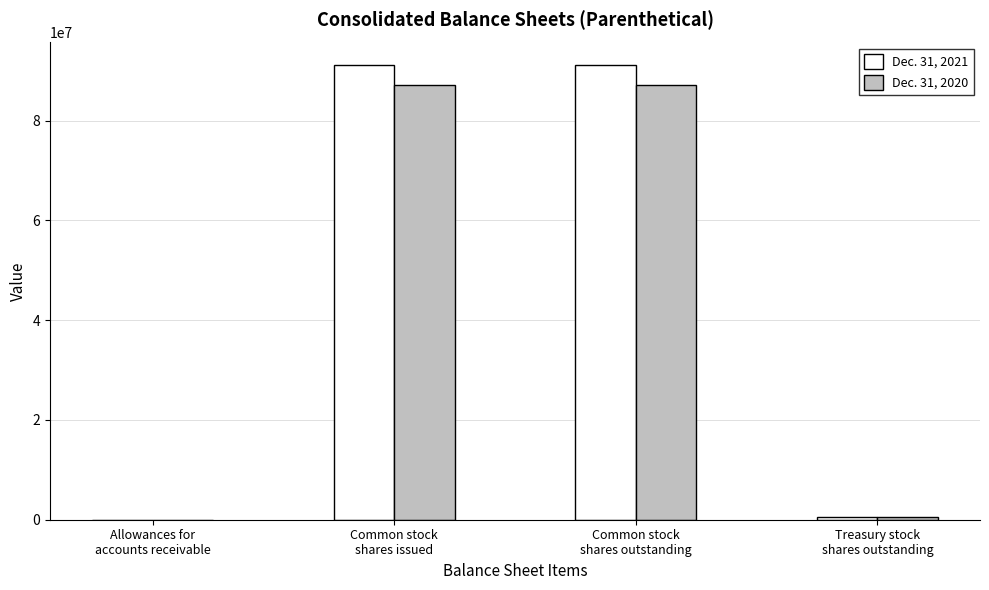

What is the total value across all series at Treasury stock
shares outstanding?

1231960